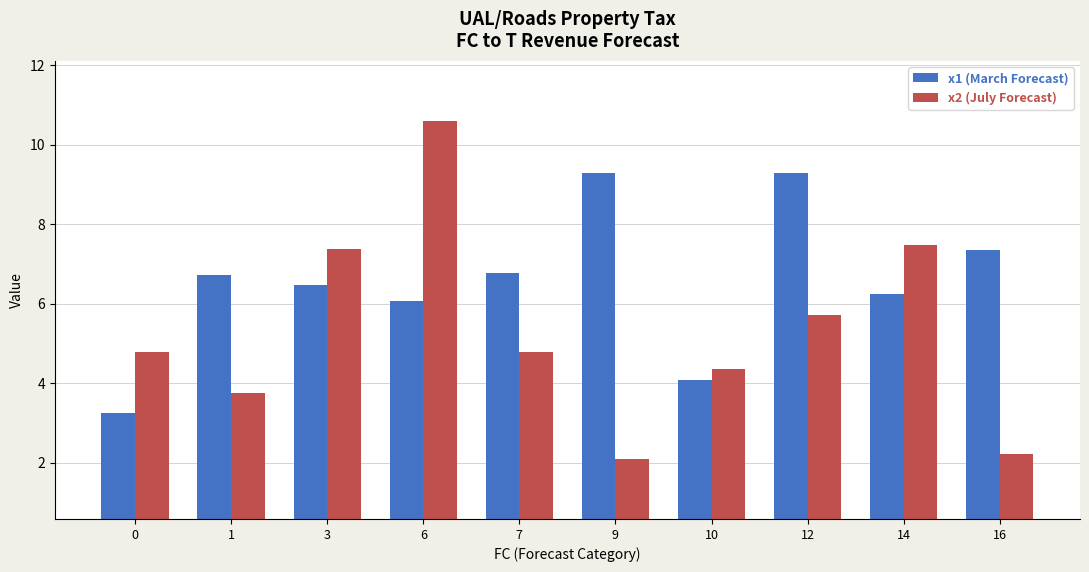

True or false: x2 (July Forecast) has a value of 1.8 at 1.

False